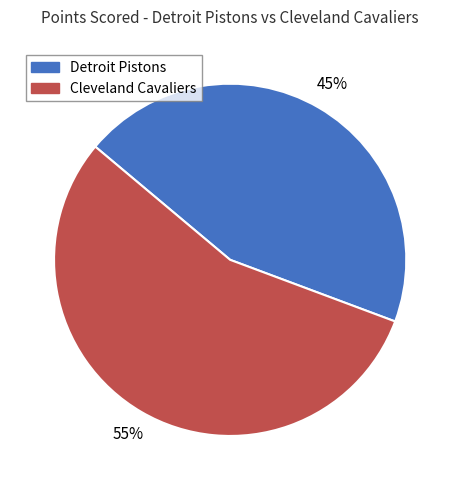

How many segments does this pie chart have?

2